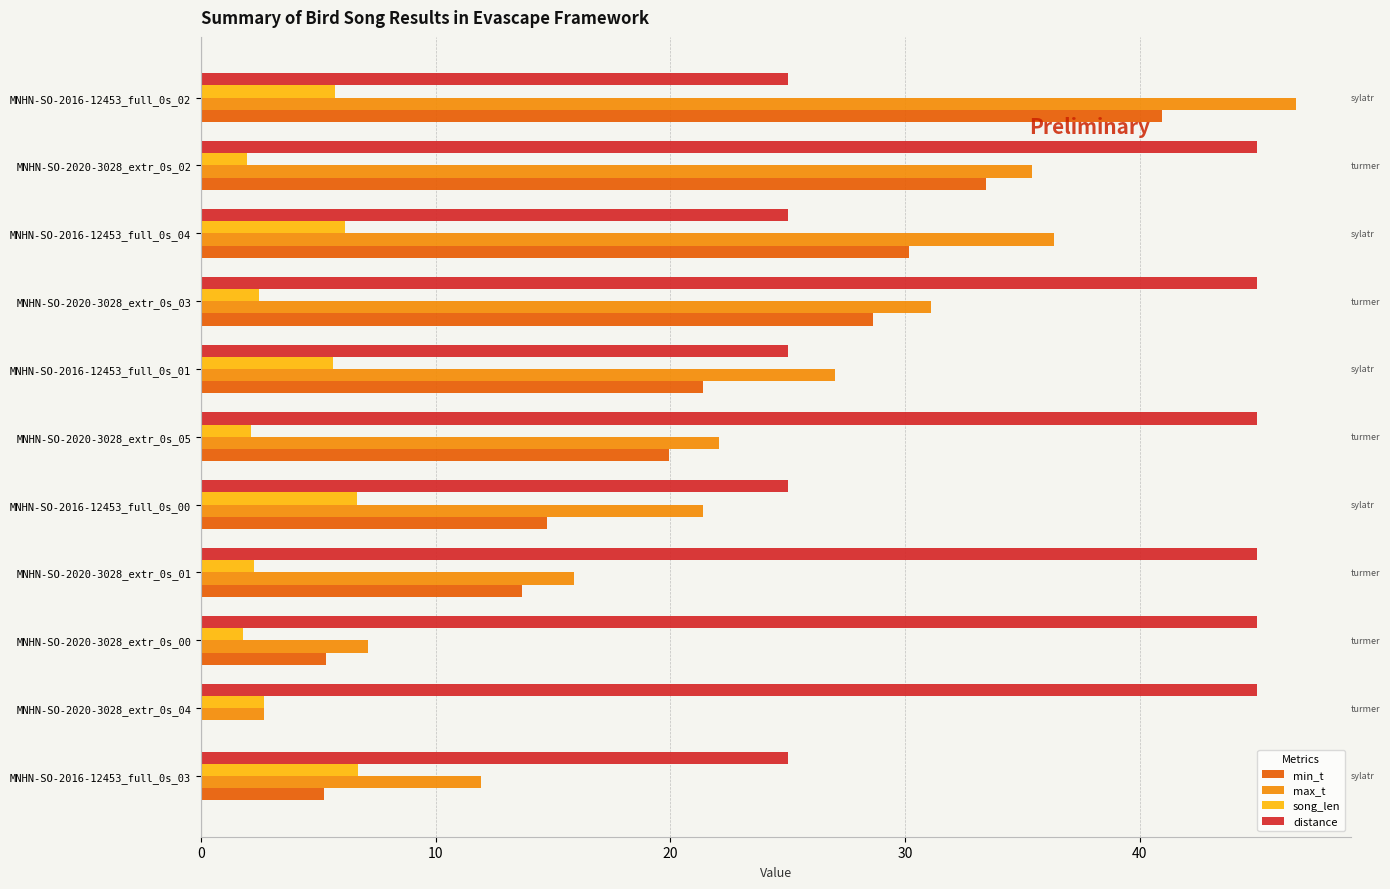

What is the average value of the song_len series?

4.0